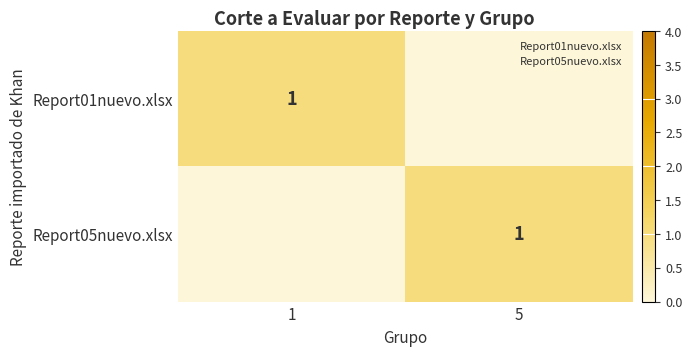

Is the value of Report05nuevo.xlsx at 1 greater than the value of Report01nuevo.xlsx at 1?

No